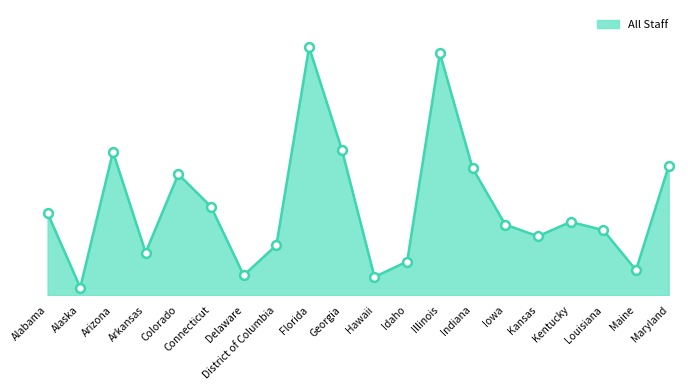

What is the change in value from Alaska to Hawaii?

+2405